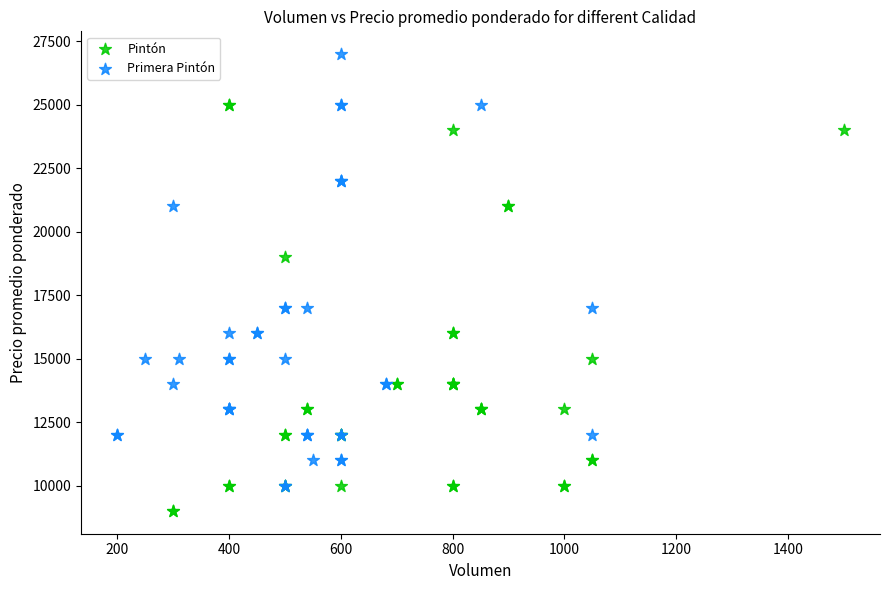

Which series contains the lowest Y value?

Pintón